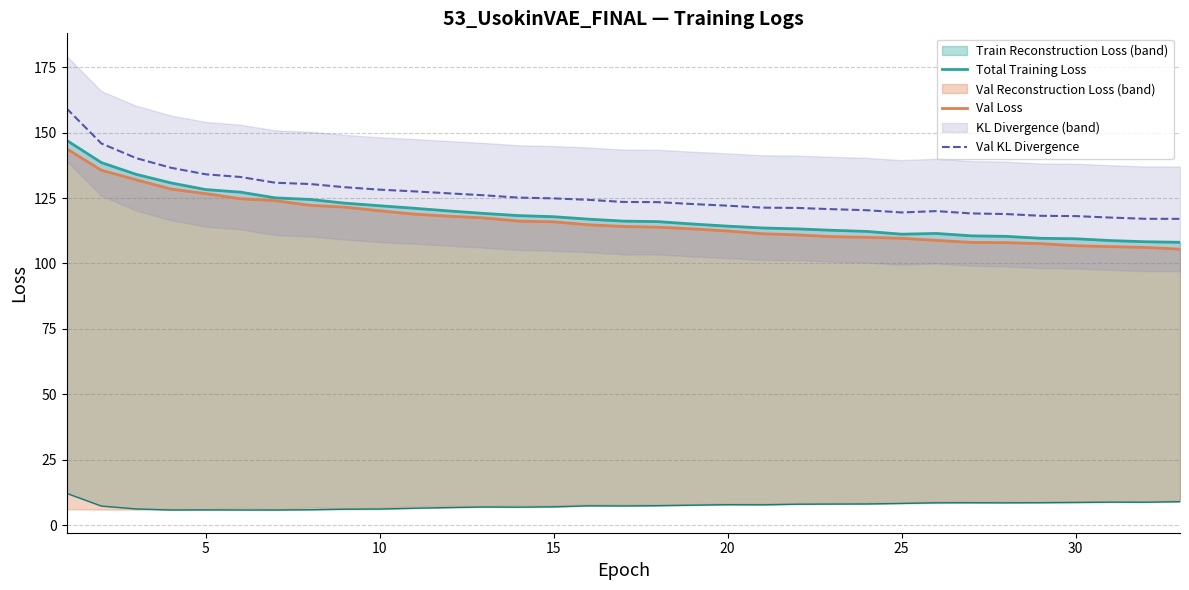

The val_loss series shows 34.7 at 21. True or false?

False